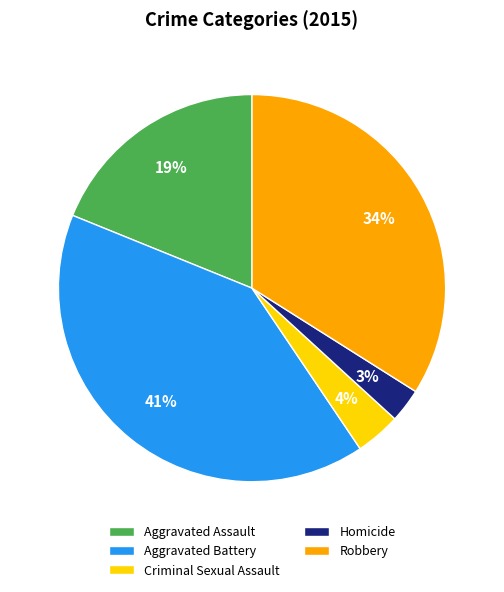

How many slices are in this pie chart?

5